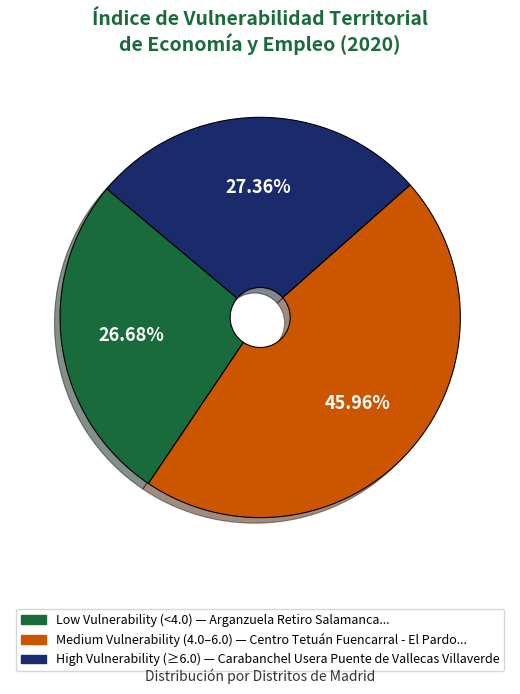

Does any single category account for the majority?

No